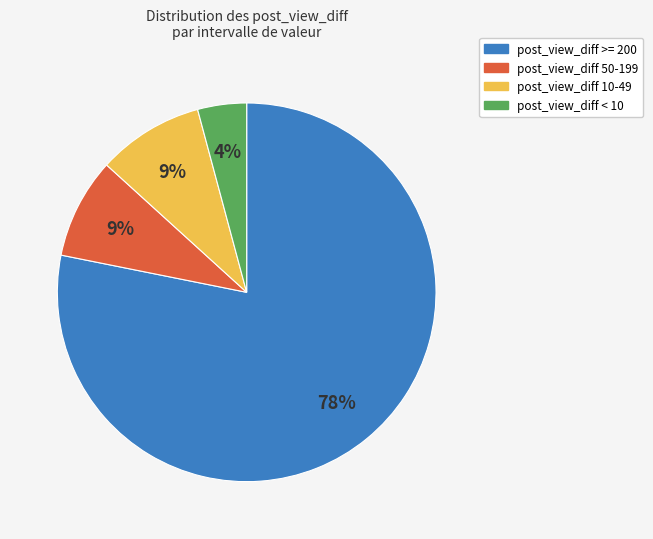

Which slice represents more than half of the pie?

post_view_diff >= 200